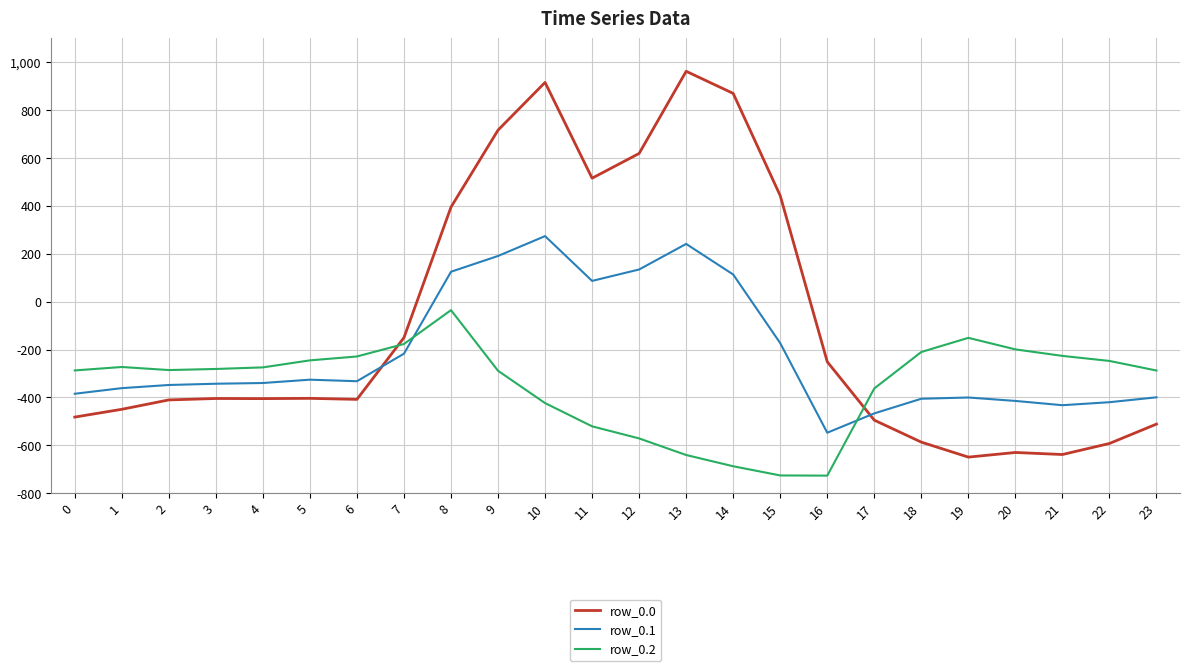

At which label is row_0.1 closest to -136?

15